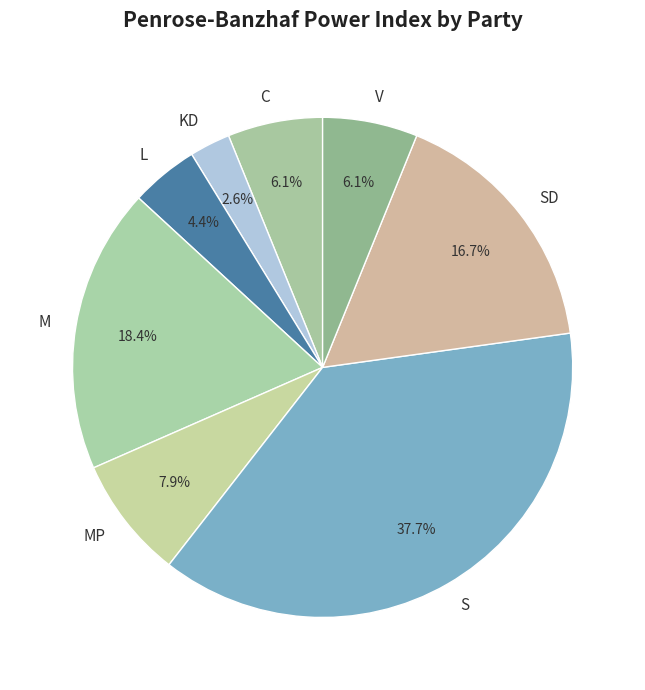

Count the number of slices in the pie.

8